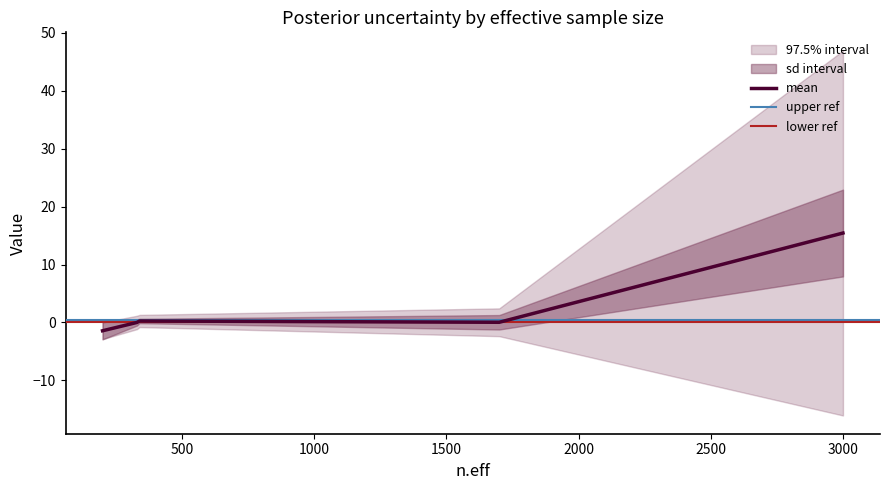

What is the maximum value for mean?

15.4